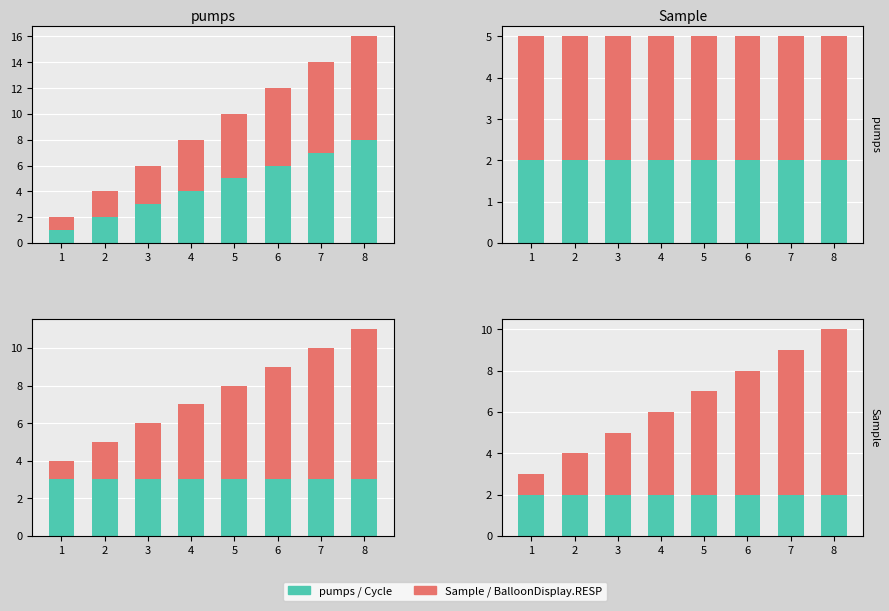

The value of BalloonDisplay.RESP at 2 is 3. True or false?

True